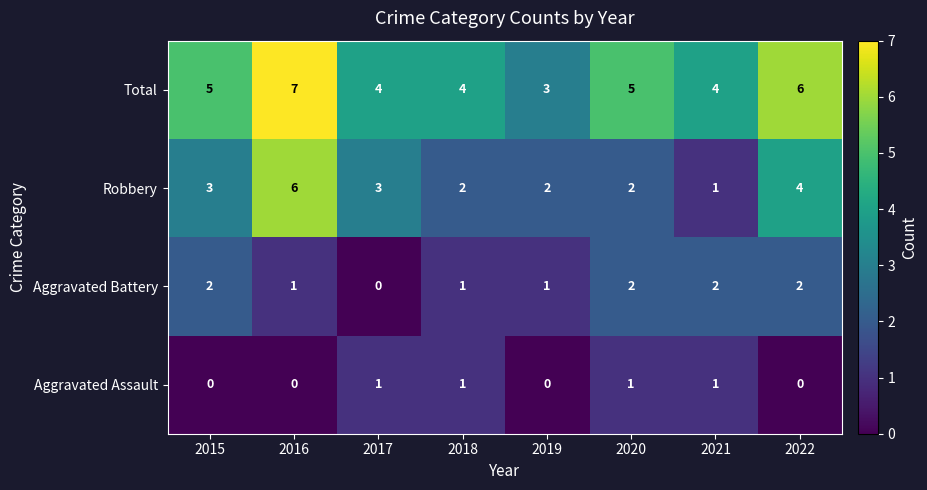

At 2015, list the series in order from smallest to largest.

Aggravated Assault, Aggravated Battery, Robbery, Total